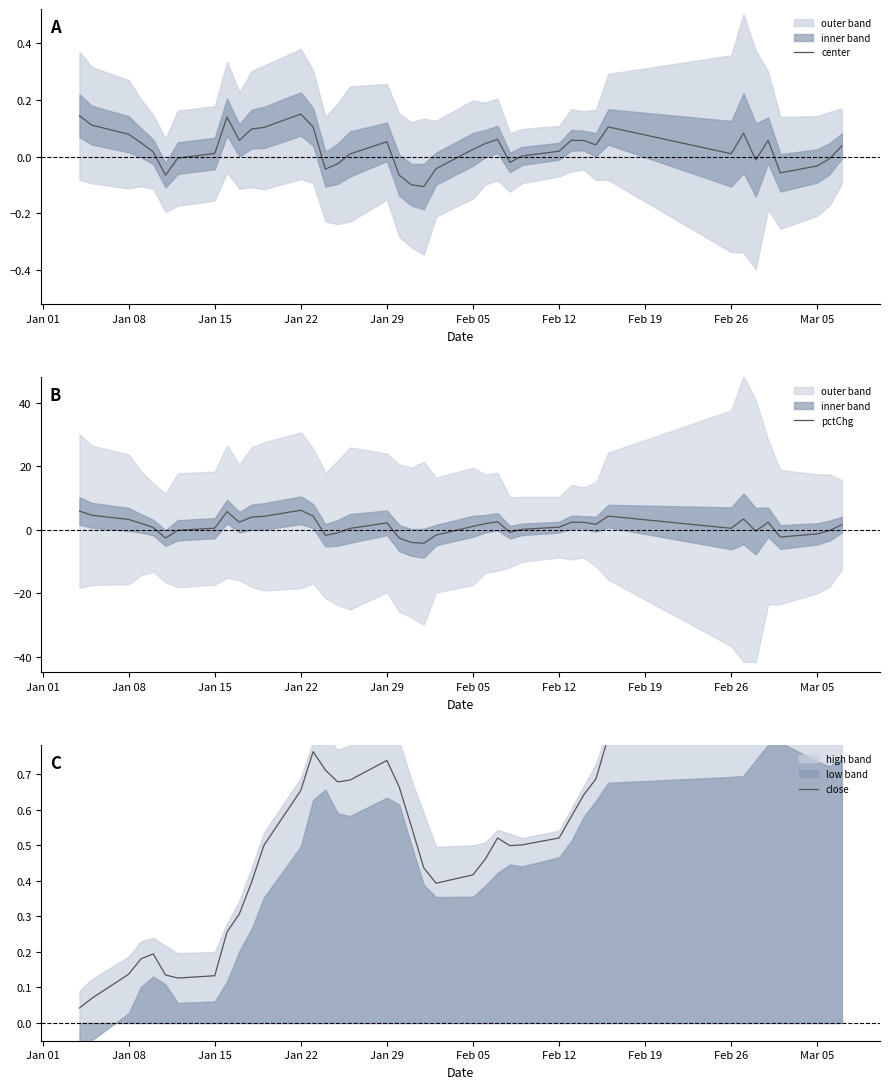

How many intersections are there between center and close?

1